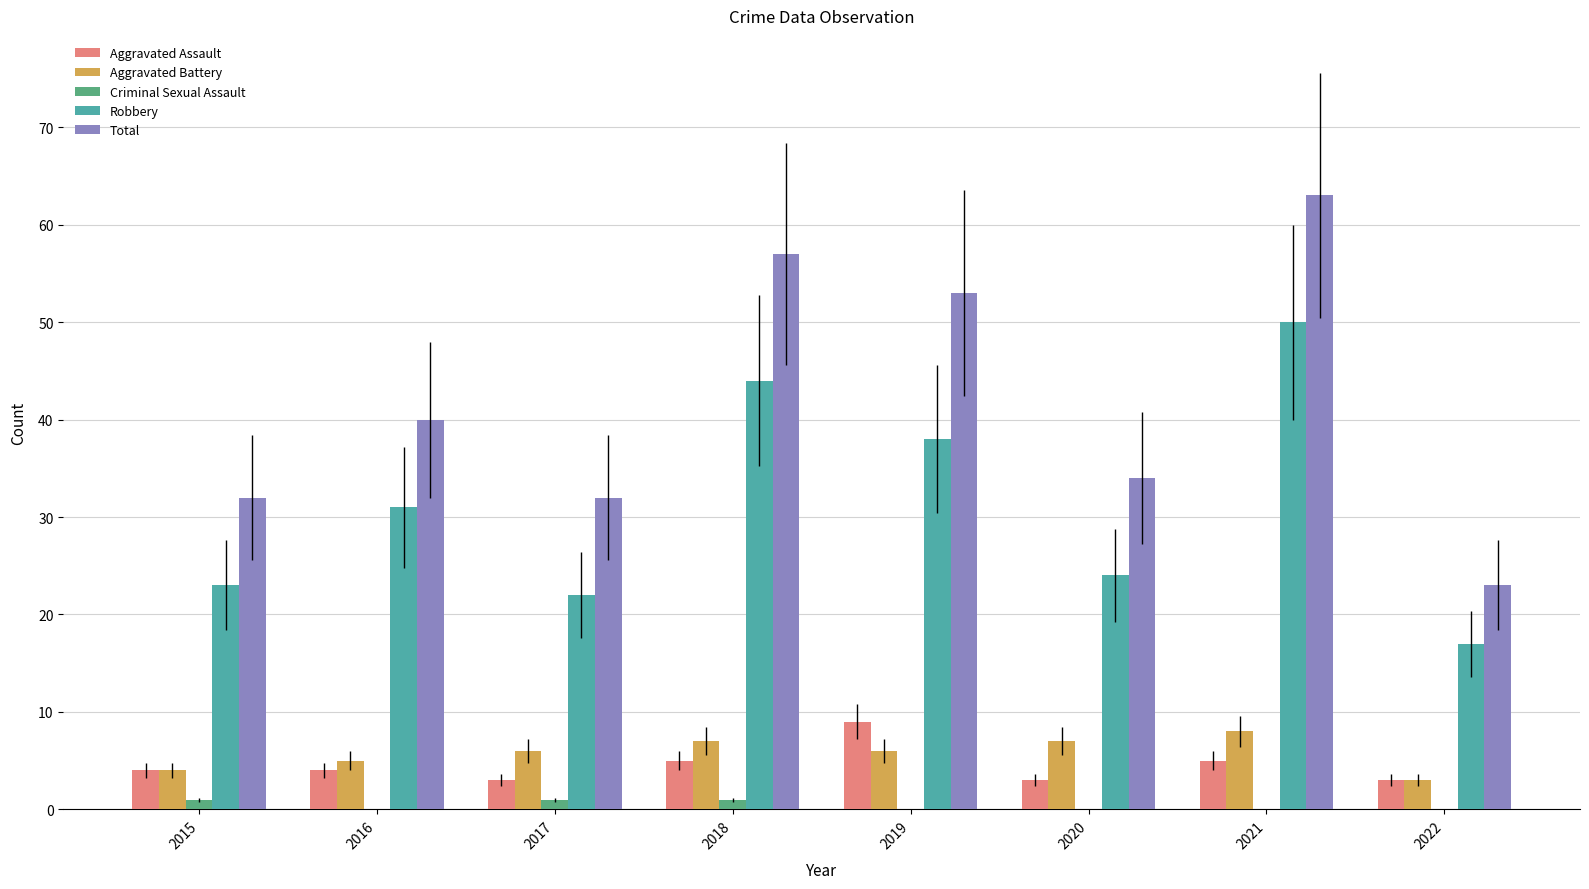

The value of Robbery at 2017 is 9. True or false?

False